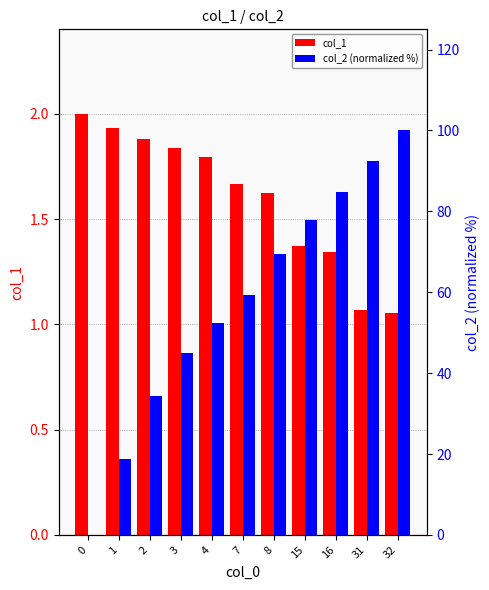

Which series has the largest total across all categories?

col_2 (normalized %)